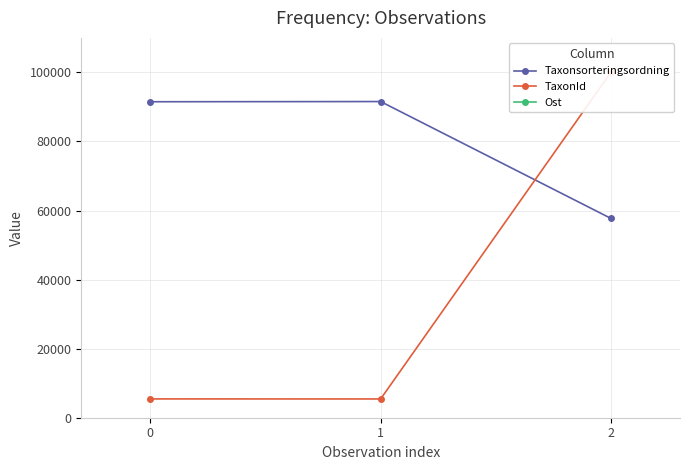

What is the difference between the second highest and minimum values in the TaxonId series?

15